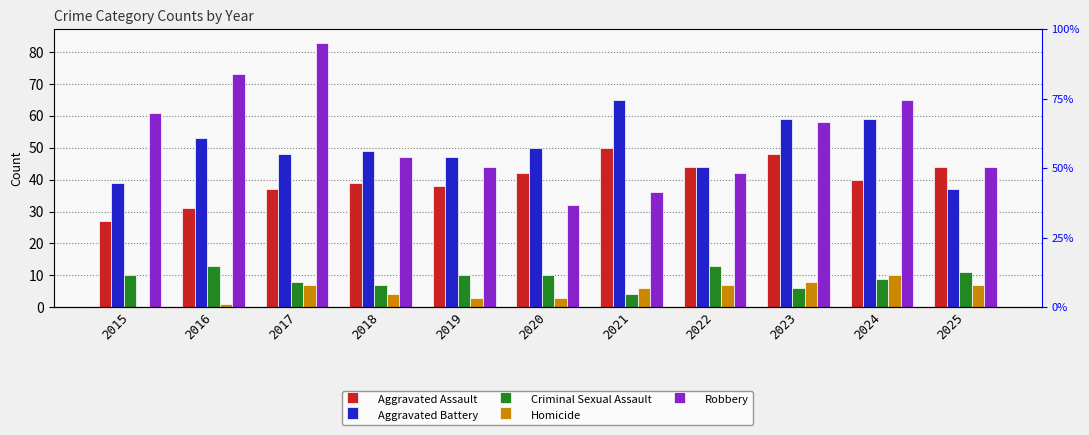

At how many categories does at least one series exceed 41?

11